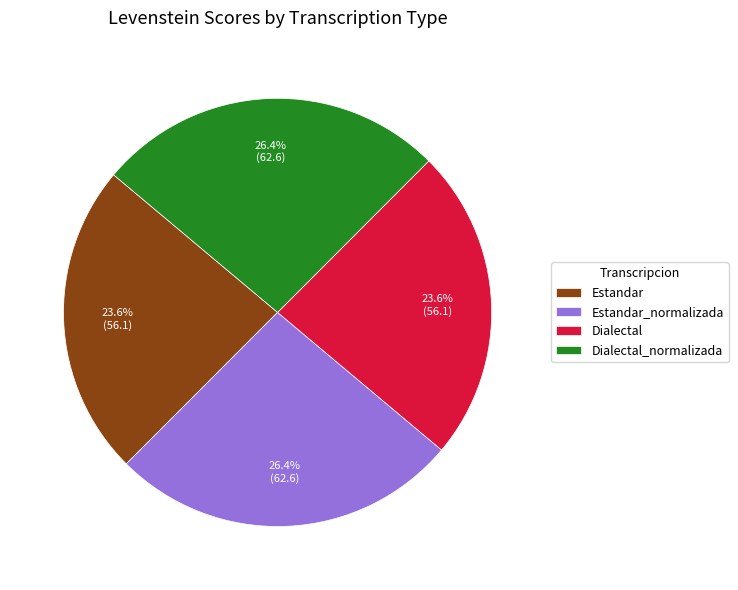

To the nearest percent, what is the combined percentage of Estandar and Dialectal?

47%